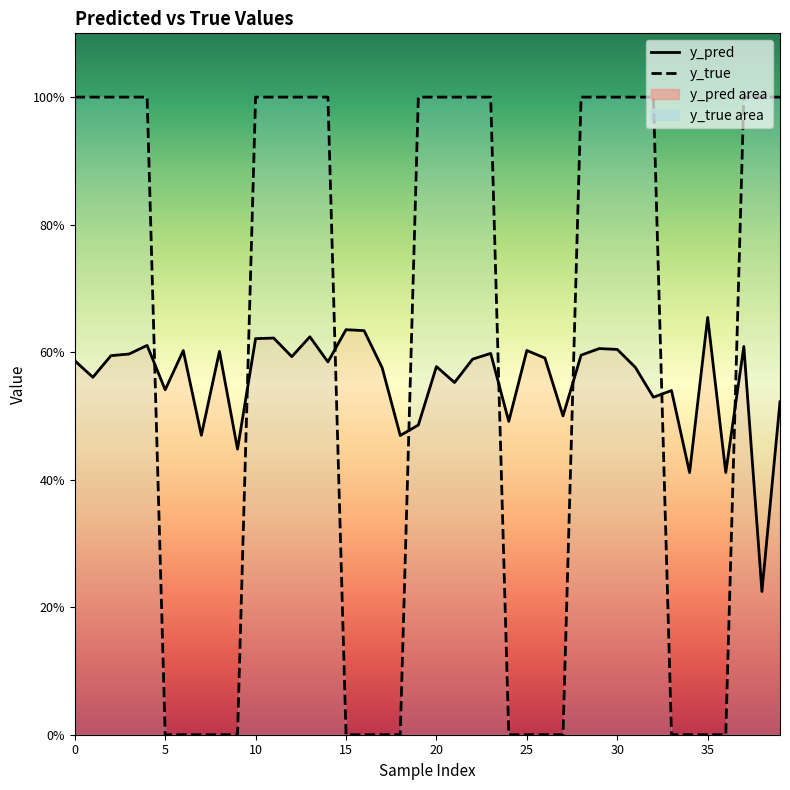

What is the sum of all y_pred values?

22.2